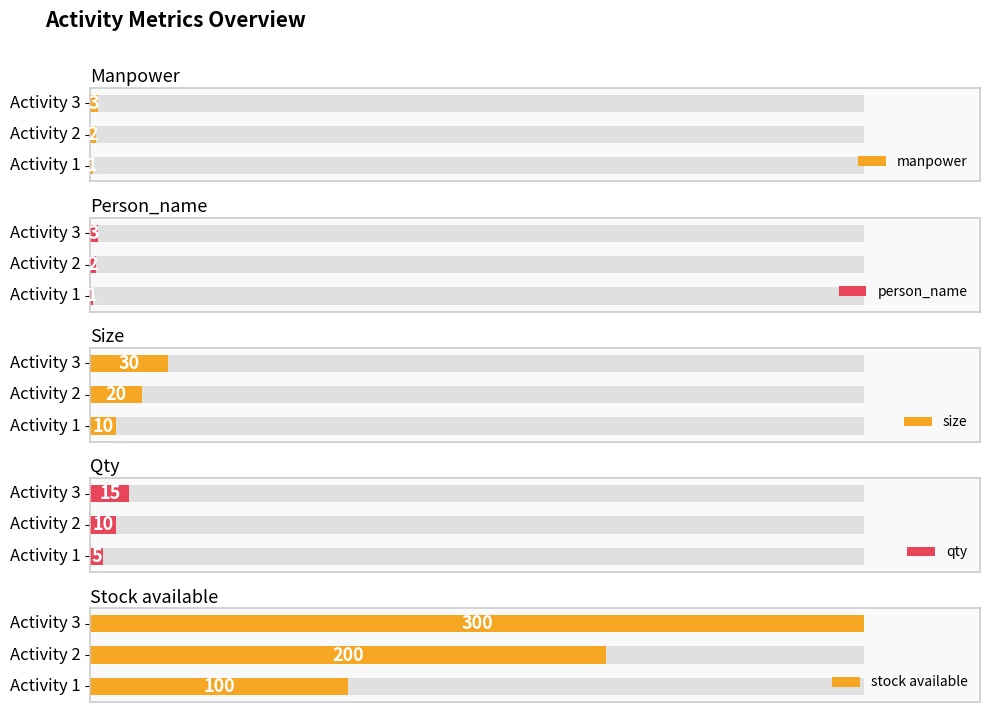

How many person_name values are between 1 and 3?

3